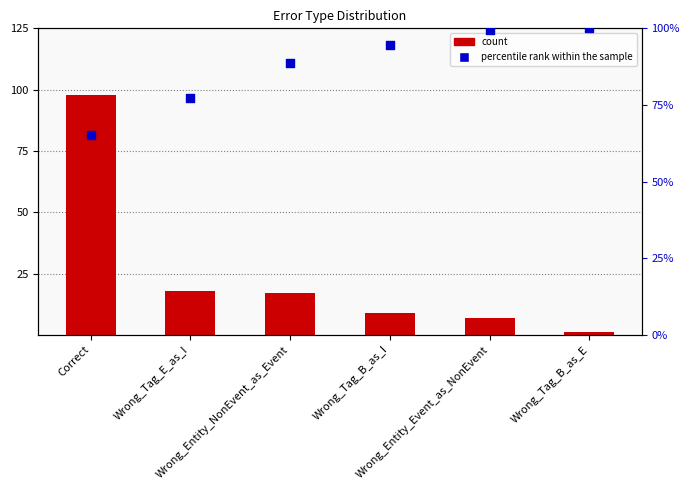

What is the total value across all series at Correct?

163.3